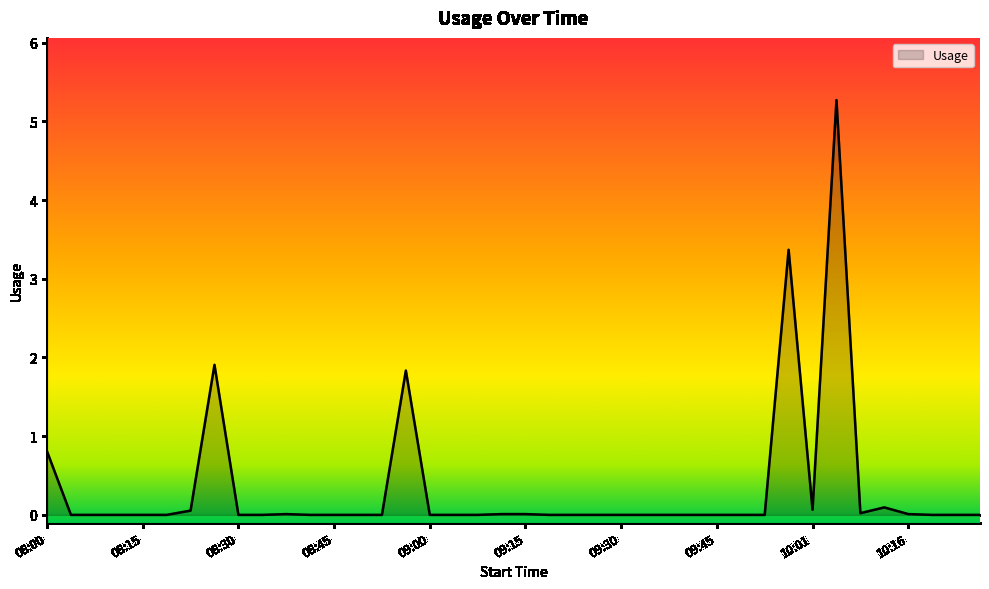

What is the maximum value shown in the chart?

5.3